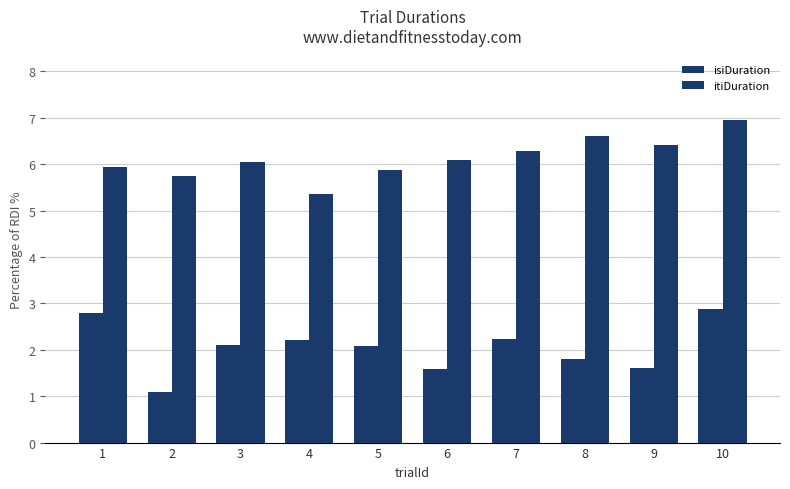

How many values in the itiDuration series exceed 6?

6